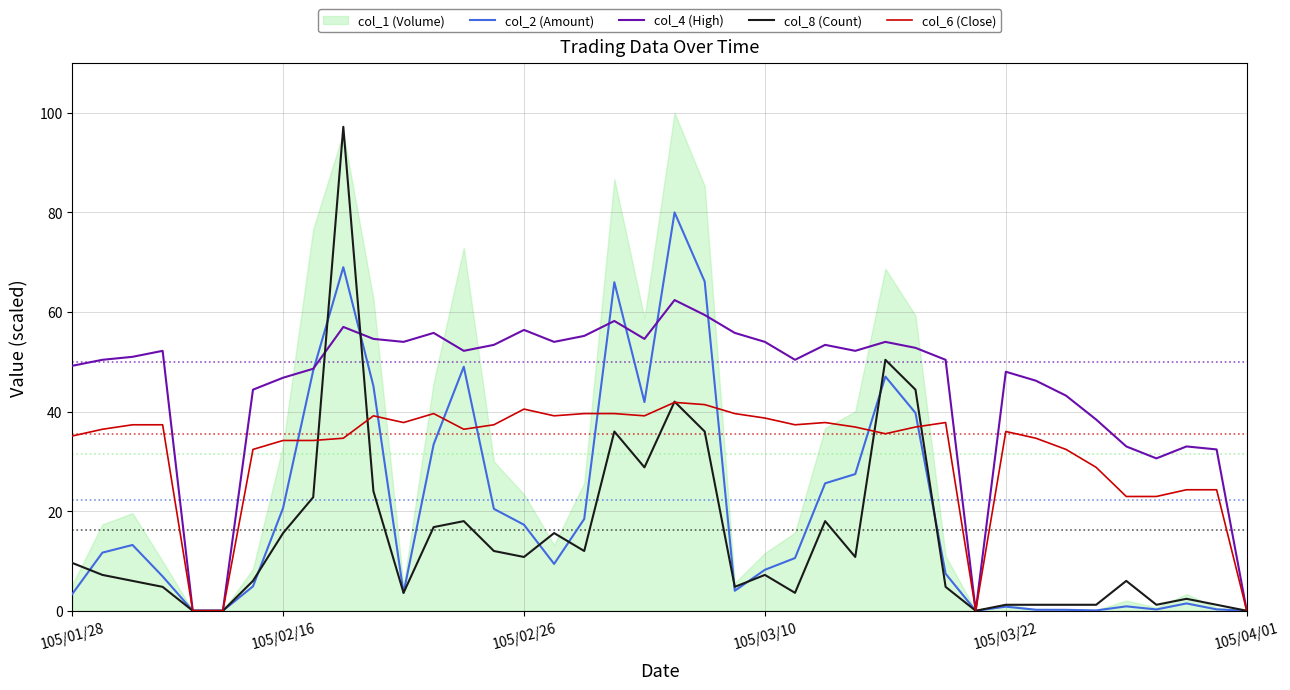

What is the highest value of the col_8 (Count) series?

97.2